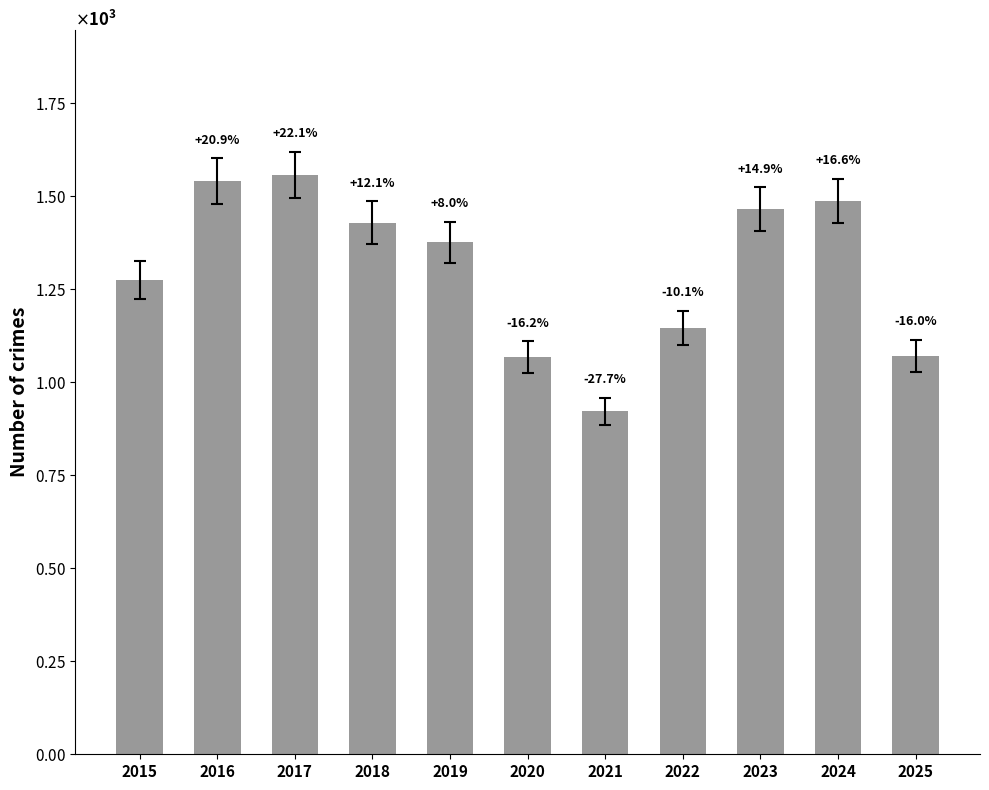

What is the sum of the values at 2024 and 2020?

2555